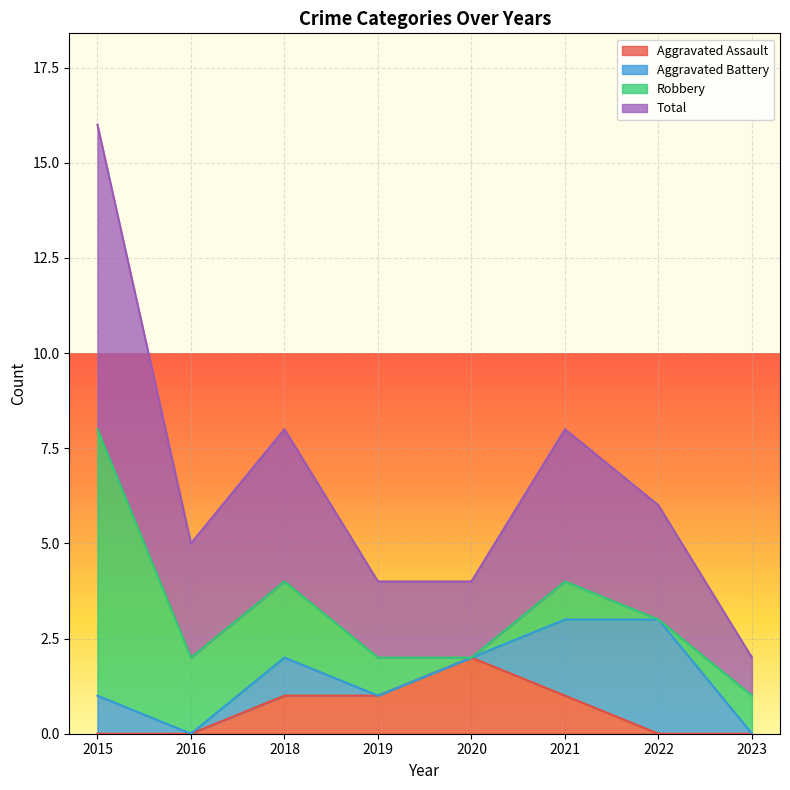

What is the spread (max minus min) of values at 2019?

3